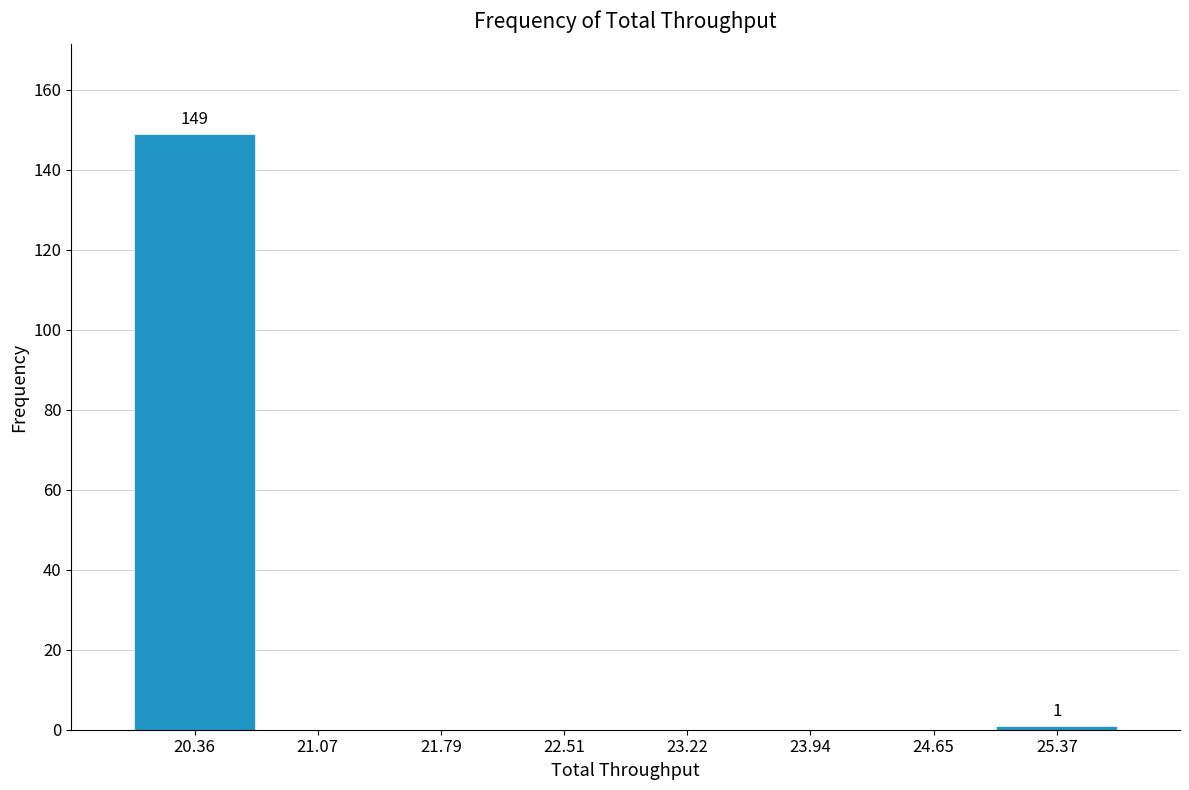

Which range on the x-axis has the tallest bar?

20.0 to 20.7